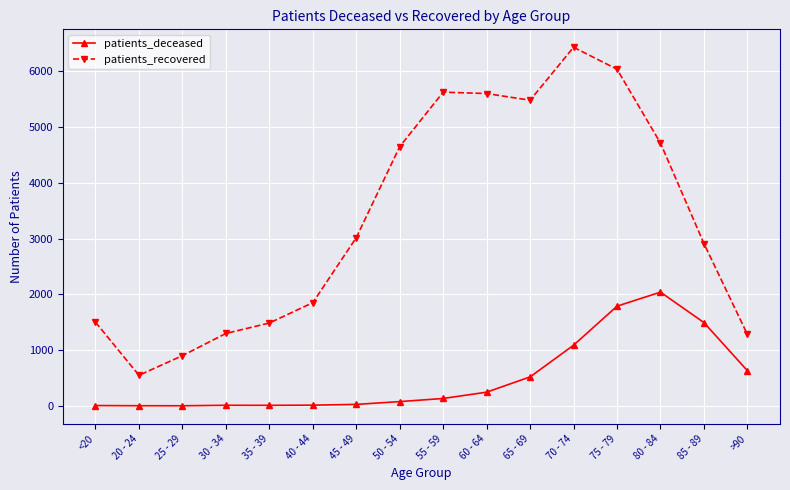

Which series has the largest range (max minus min)?

patients_recovered